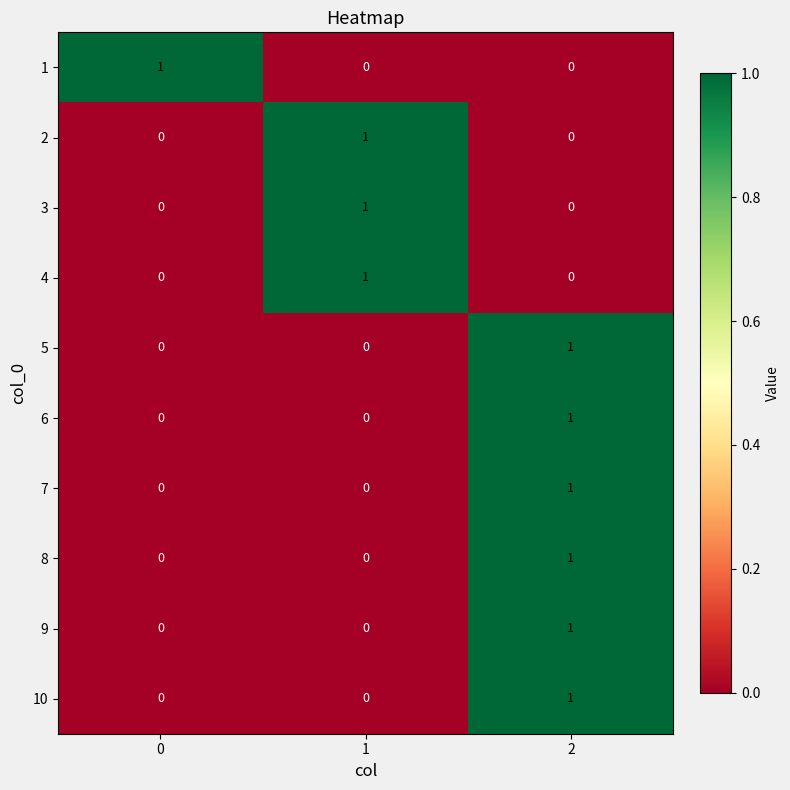

The value of 4 at 1 is 2. True or false?

False